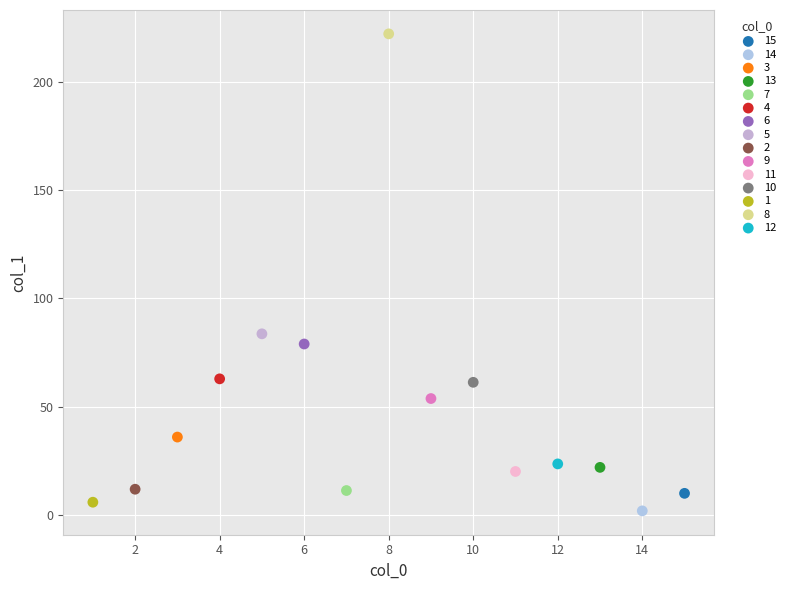

Which series reaches the minimum Y coordinate?

14